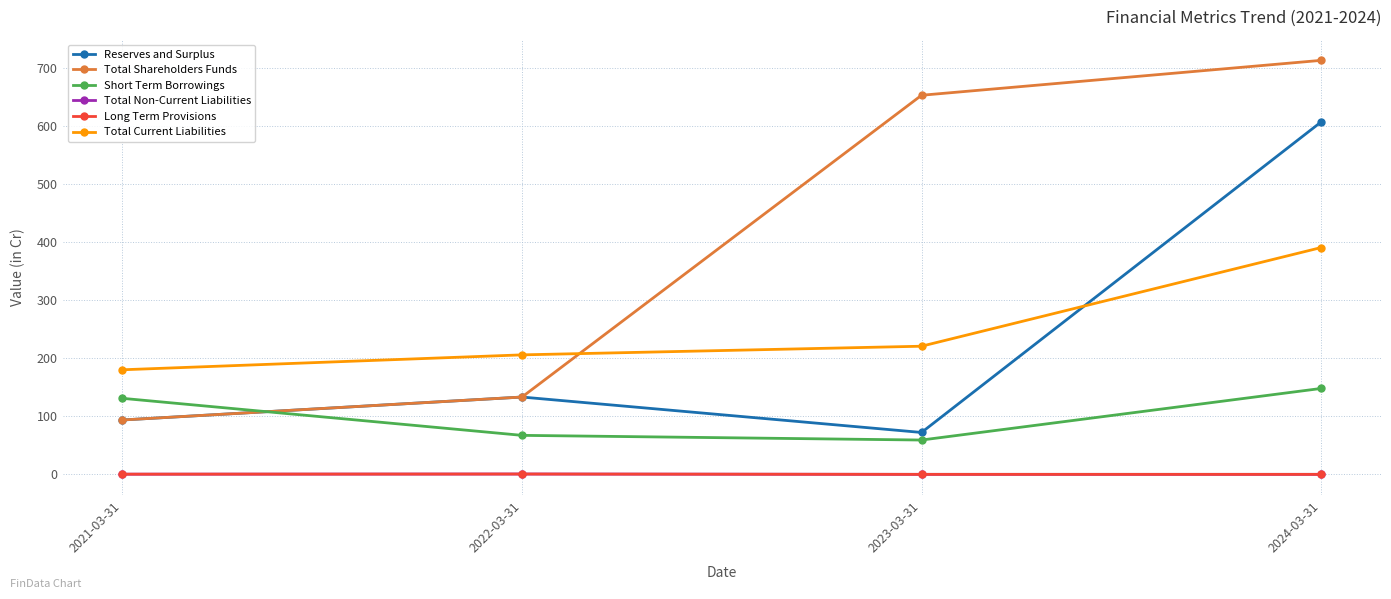

Does the chart have visible grid lines?

Yes